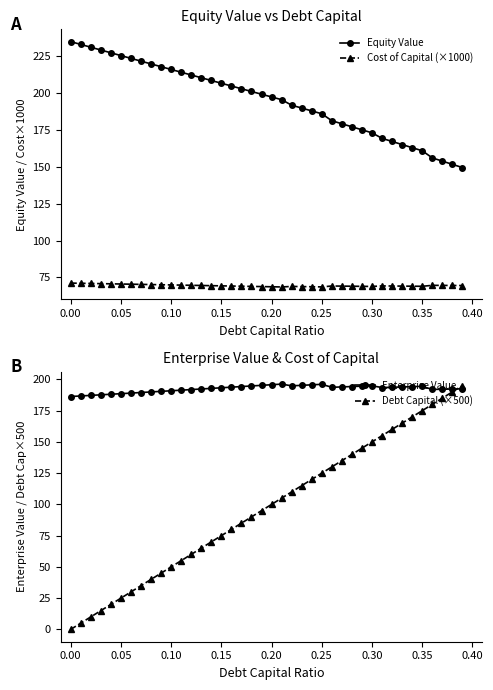

True or false: Enterprise Value has a value of 77.5 at 0.00.

False